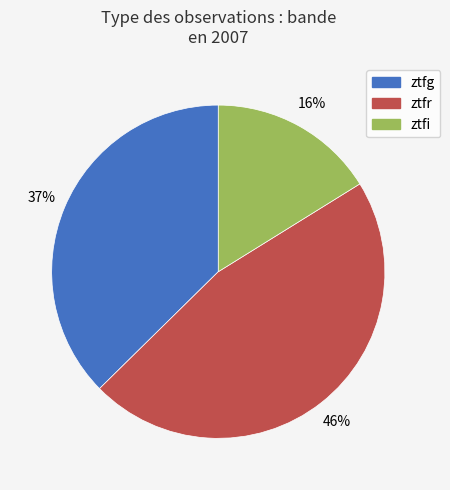

Which has a higher value, ztfi or ztfg?

ztfg